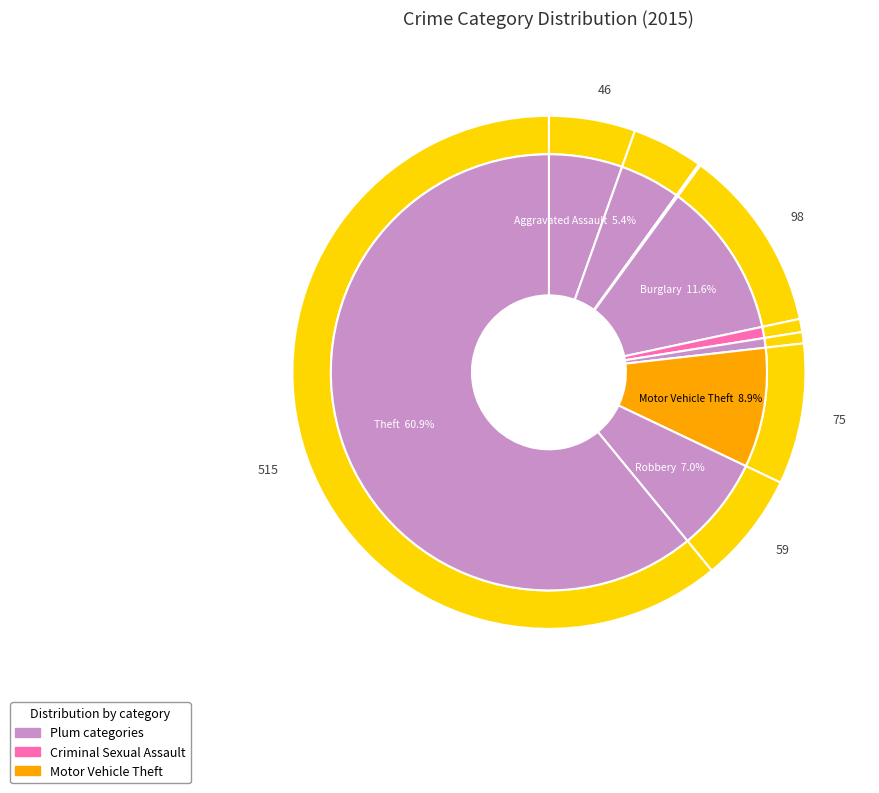

What percentage is the Homicide slice, to the nearest percent?

1%